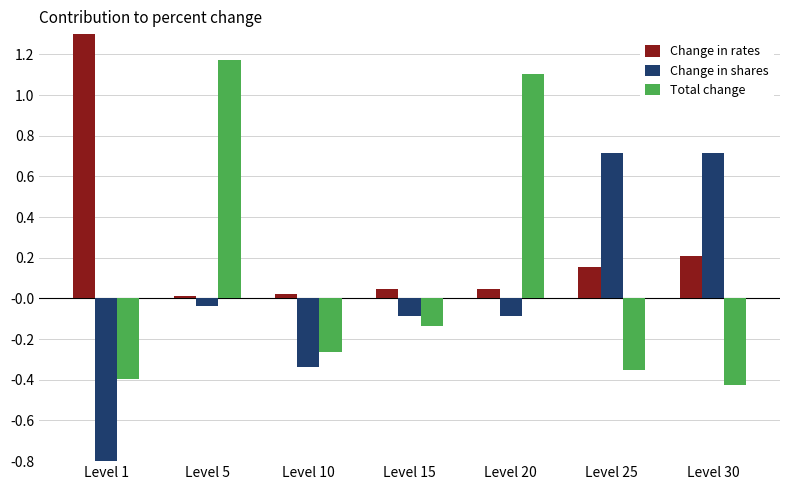

The Change in rates series shows 0.0 at Level 25. True or false?

False